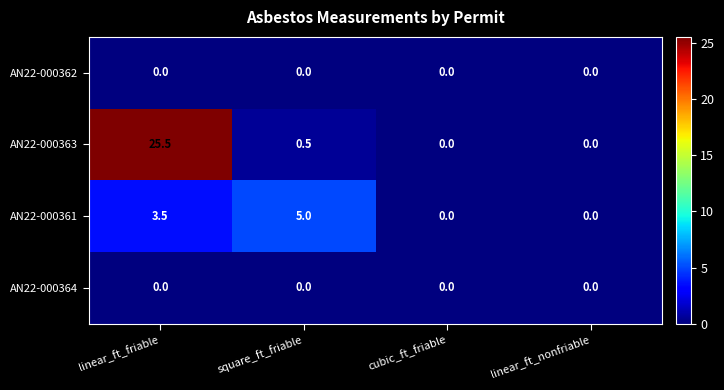

What is the approximate value of AN22-000361 at linear_ft_friable?

3.5